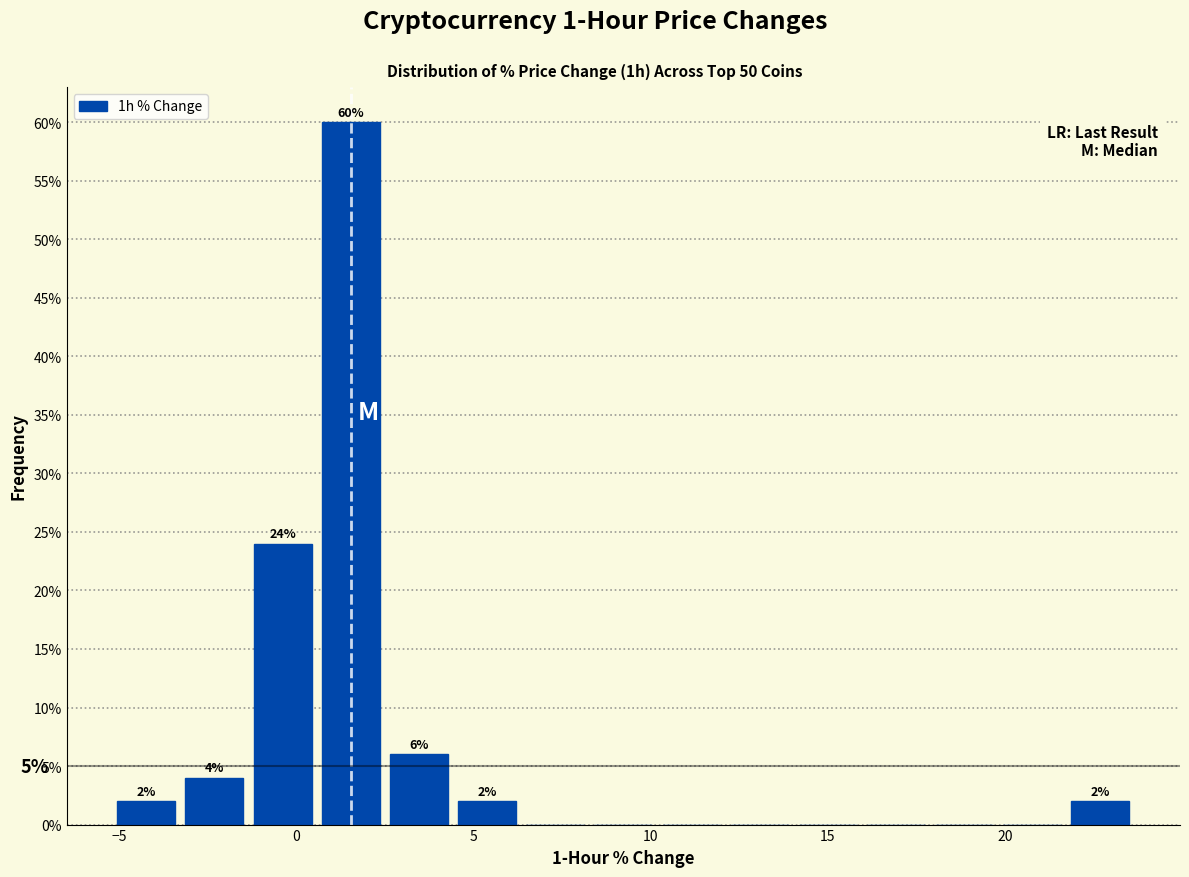

Read against the x-axis, roughly where is the centre of the tallest bar?

1.5